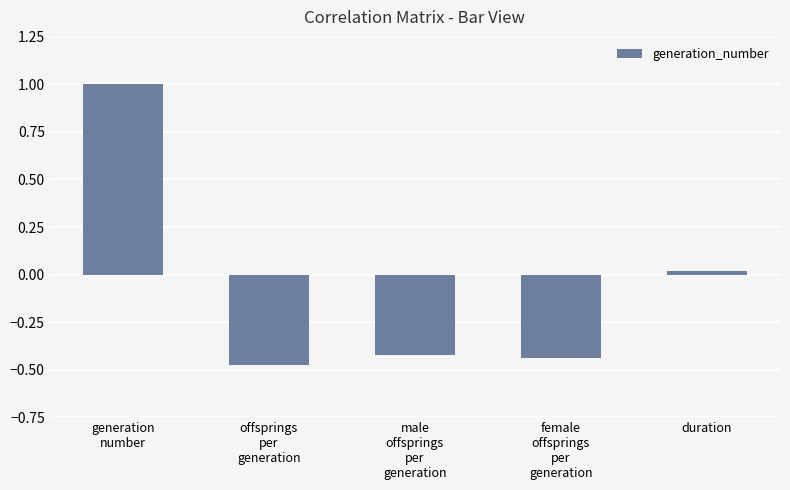

The value at offsprings
per
generation is -0.8. True or false?

False